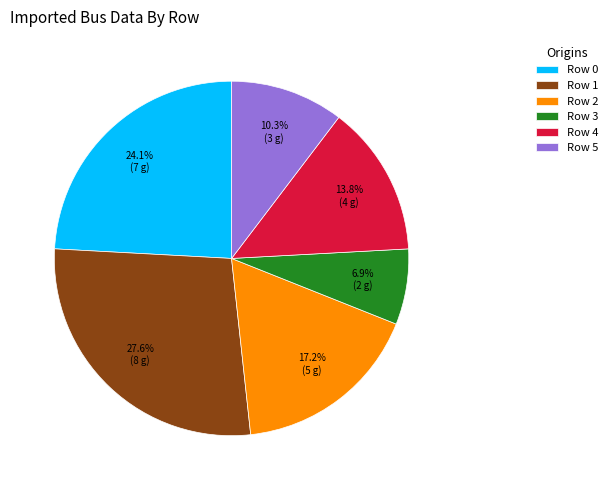

What percentage is NOT represented by Row 1?

72.4%